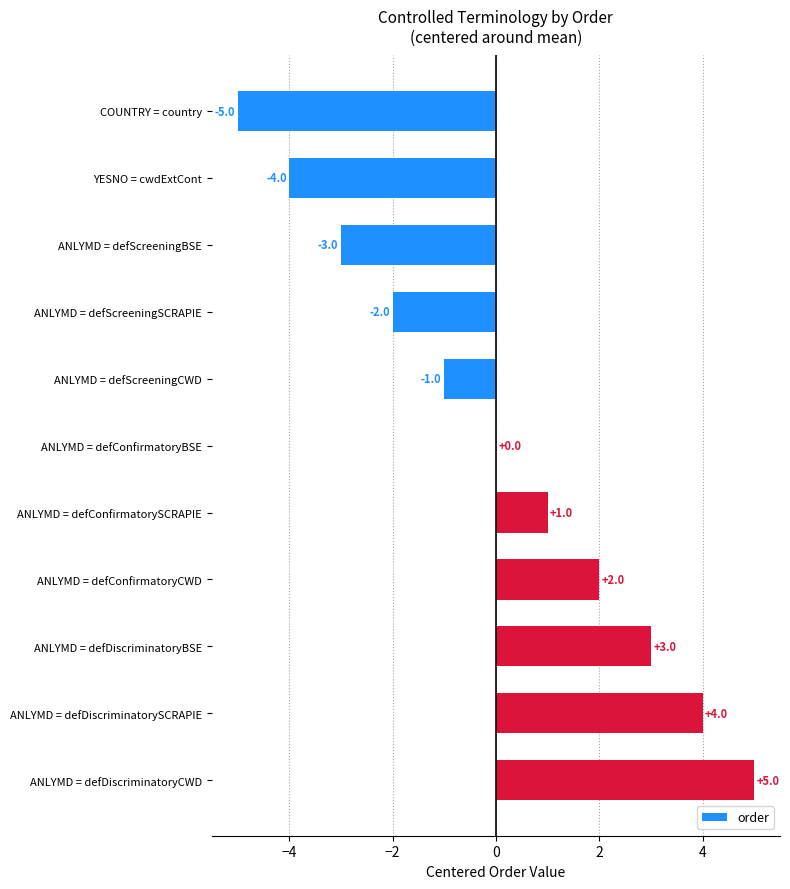

Where is the data nearest to the value 0?

ANLYMD = defConfirmatoryBSE